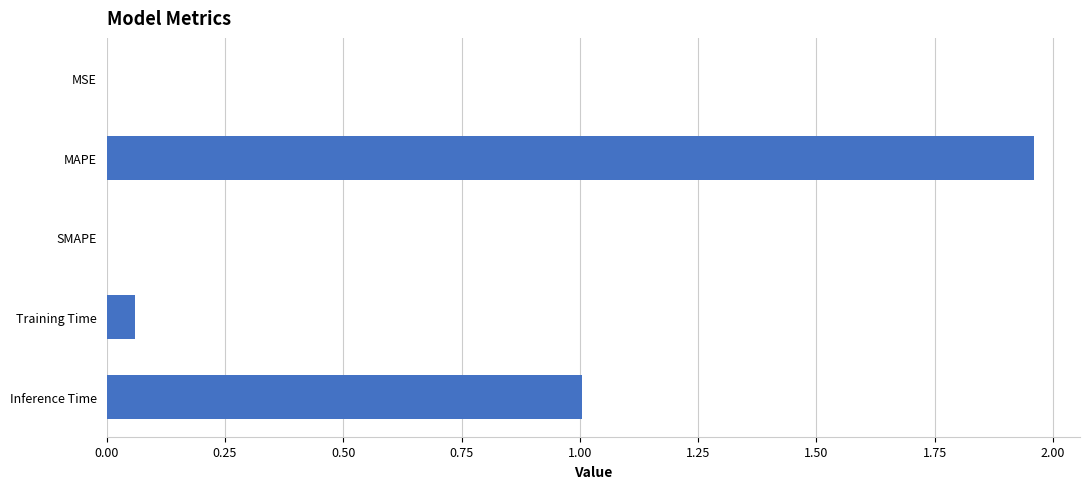

Between Training Time and MSE, which is larger?

Training Time